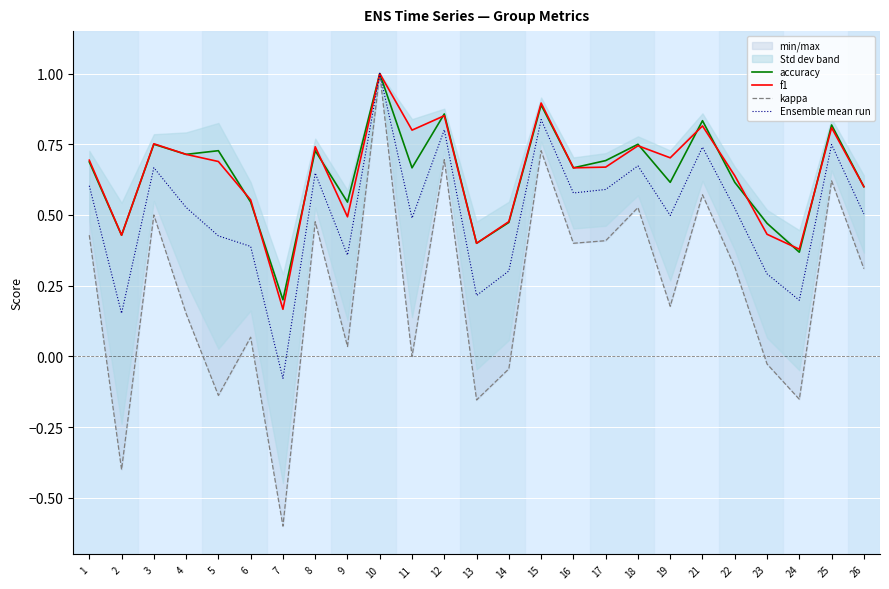

Where is the first local maximum for kappa?

3